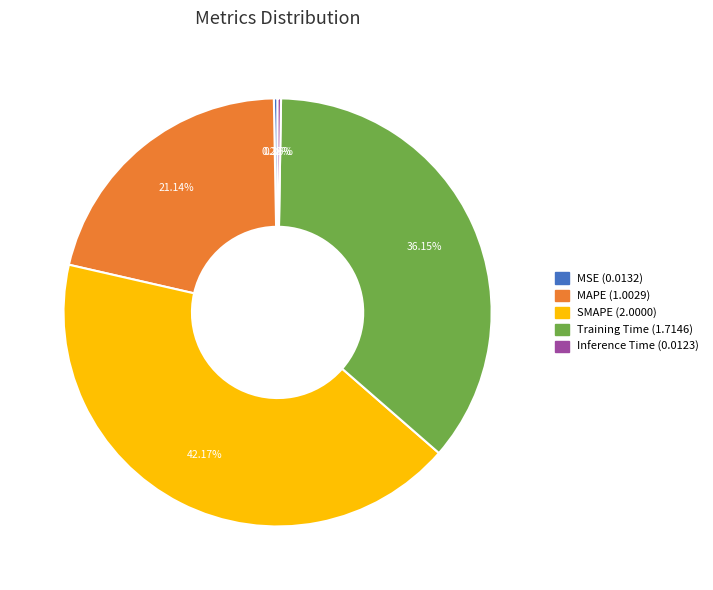

What is the largest slice in the pie chart?

SMAPE